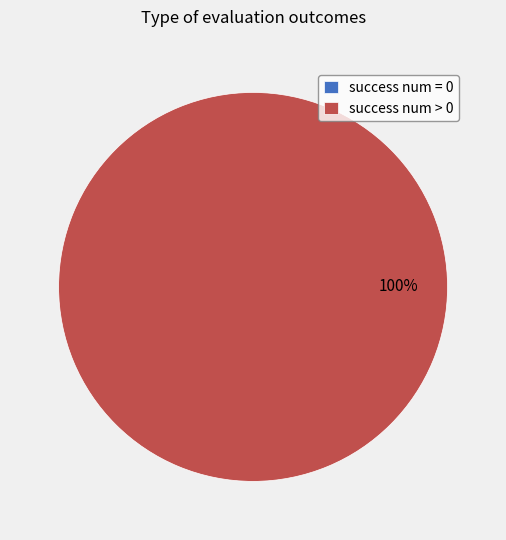

What is the change in value from success num = 0 to success num > 0?

+84